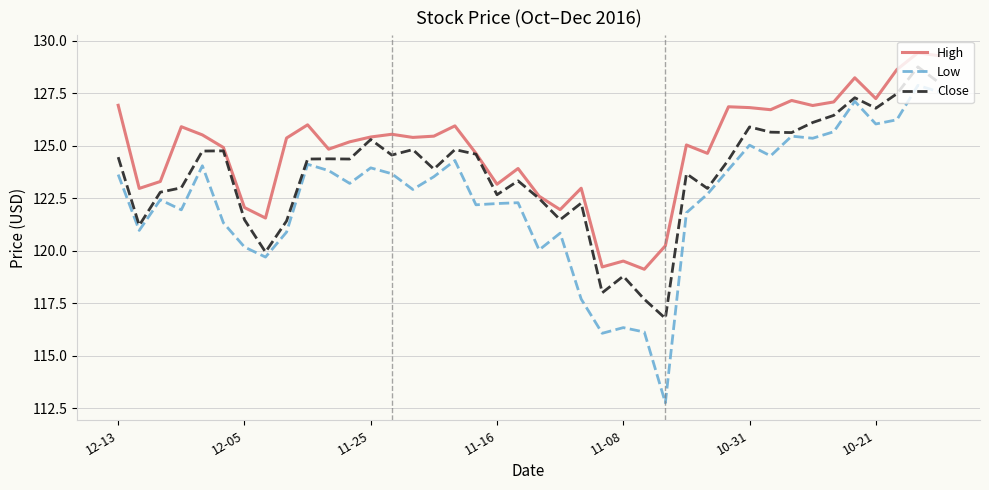

What is the minimum value shown in the chart?

112.8